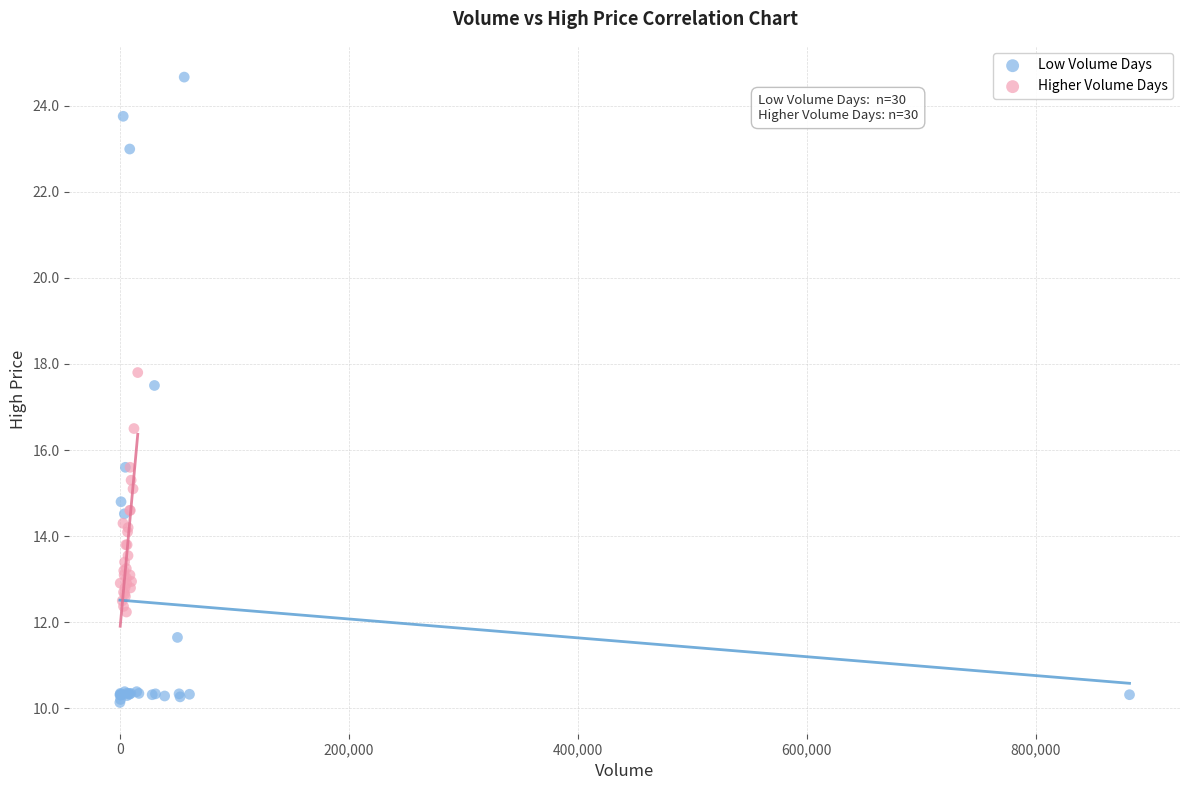

Which series has the widest spread of Y values?

Low Volume Days